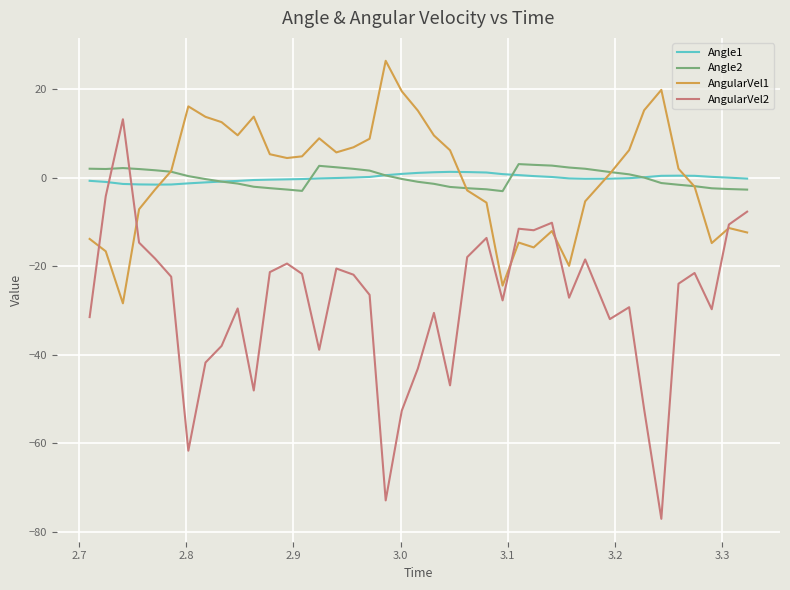

What is the minimum value shown in the chart?

-77.1